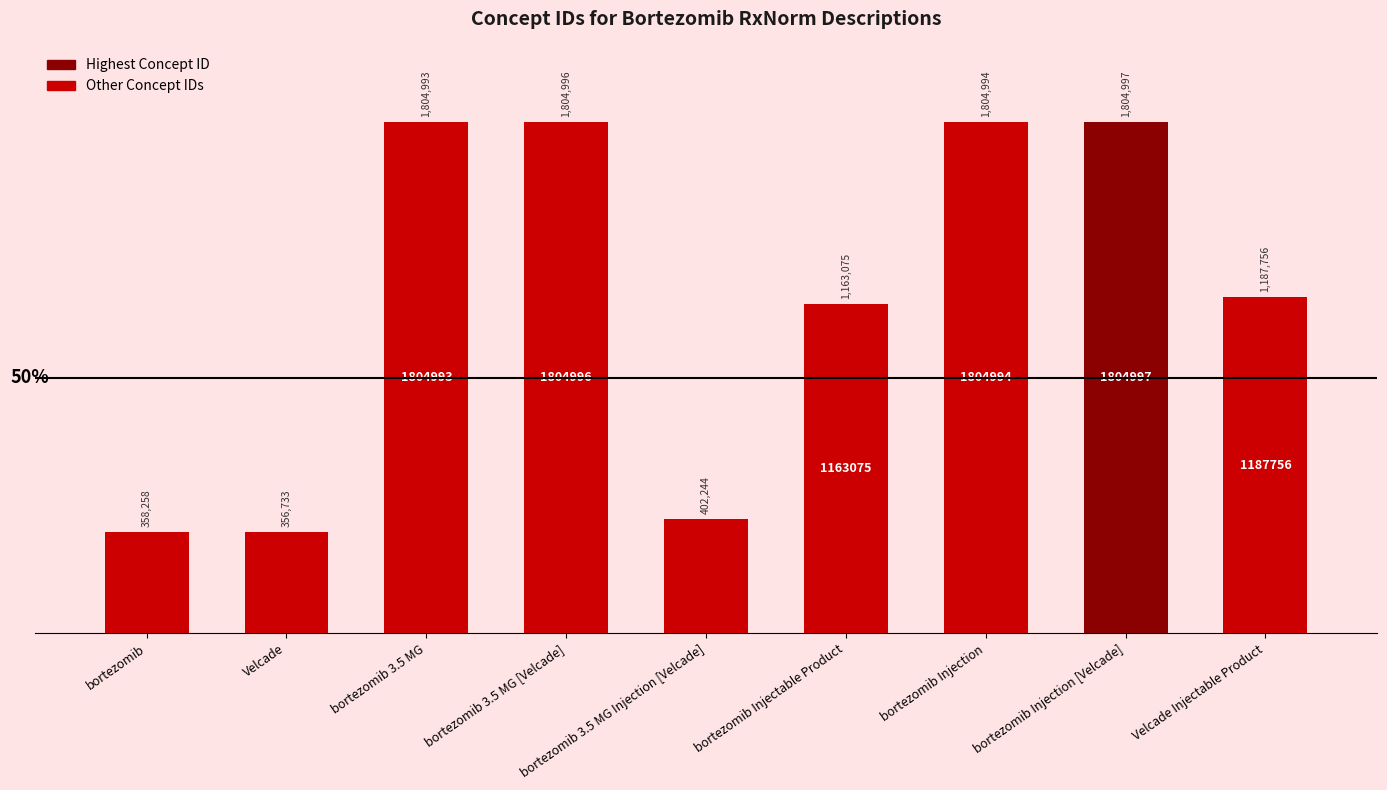

What is the difference between the values at bortezomib 3.5 MG and Velcade?

80.2